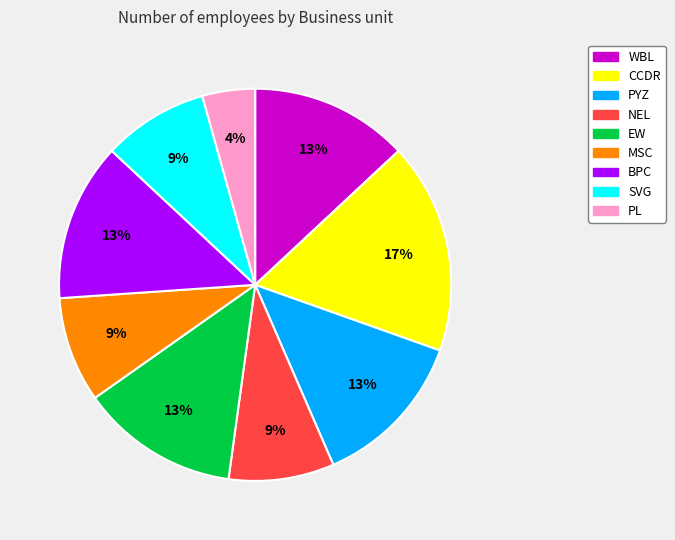

To the nearest percent, what is the difference between the BPC and CCDR slice percentages?

4%